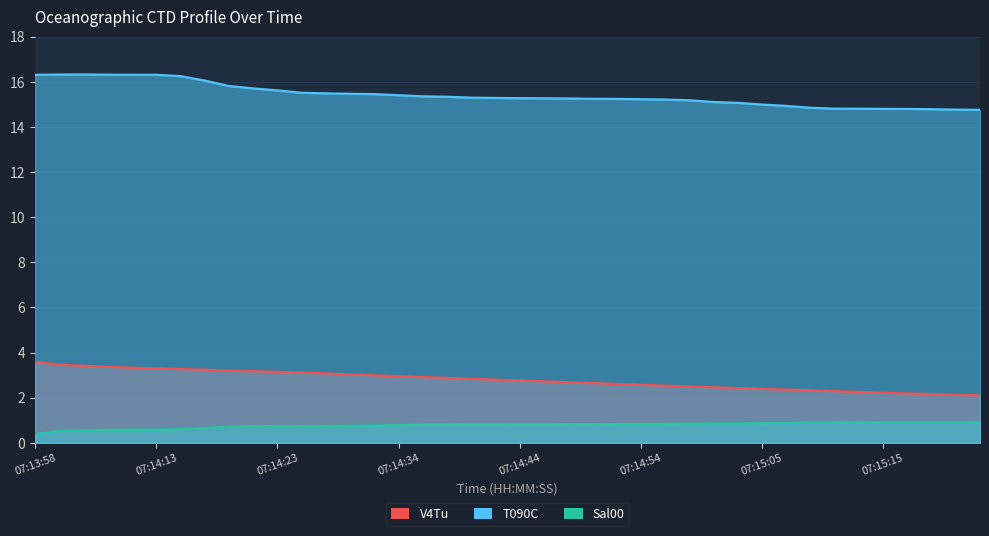

Where is V4Tu nearest to the value 2?

07:15:23